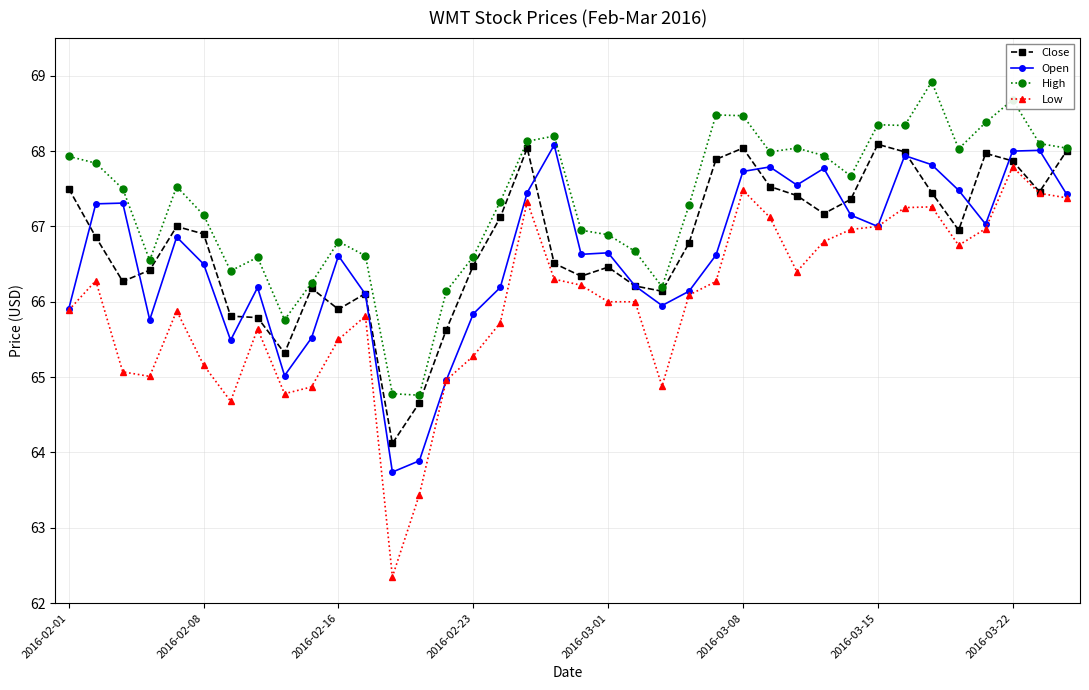

What is the greatest value displayed?

68.9